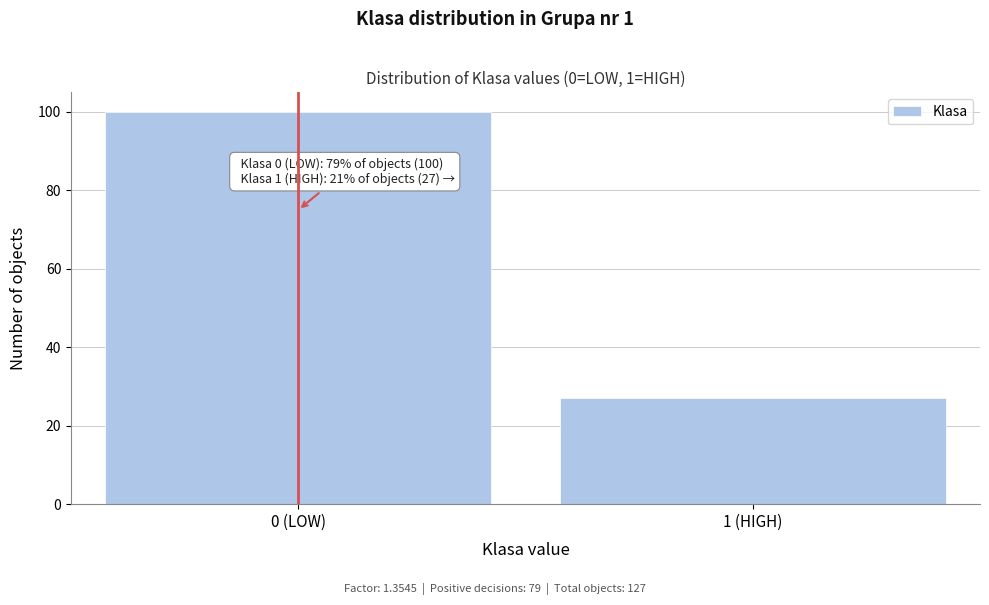

Reading right to left, list all the values displayed in this chart.

1 (HIGH)=27	0 (LOW)=100